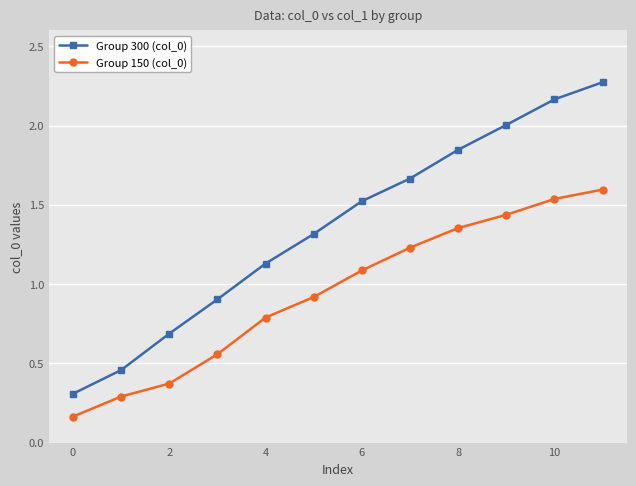

What is the value of the Group 150 (col_0) point at the 12th from the left?

1.6